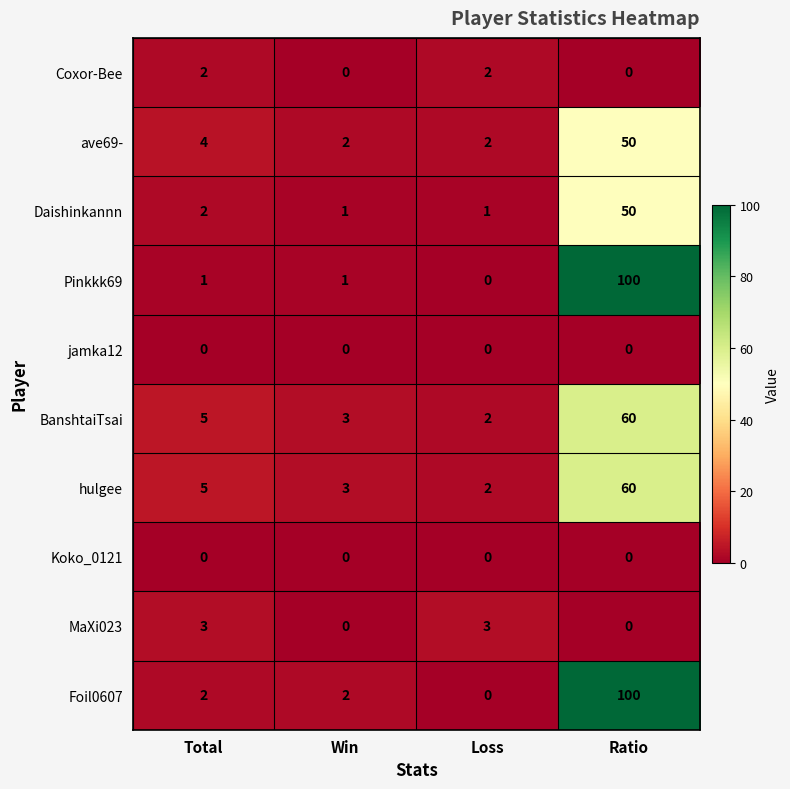

Which category has the lowest value in the BanshtaiTsai series?

Loss